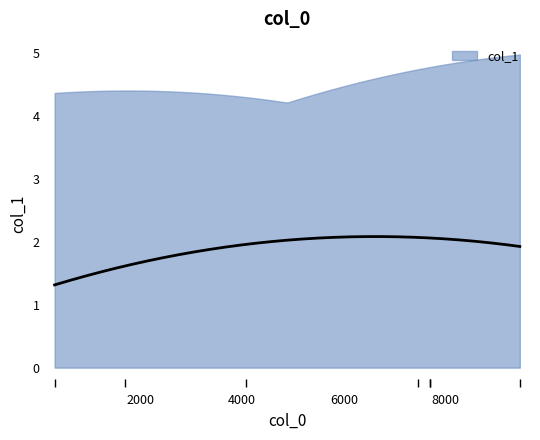

What is the value of the 5th point from the left?

1